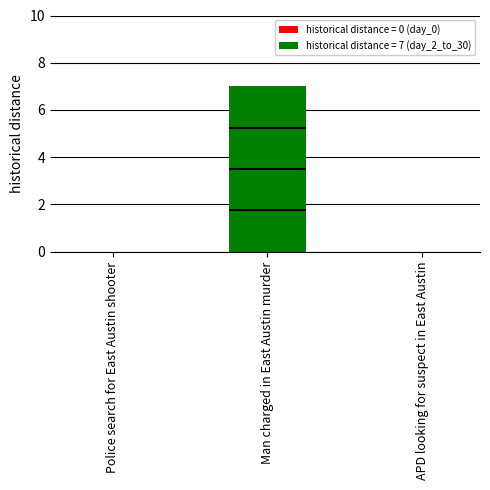

Rank the categories by value from highest to lowest.

Man charged in East Austin murder, Police search for East Austin shooter, APD looking for suspect in East Austin